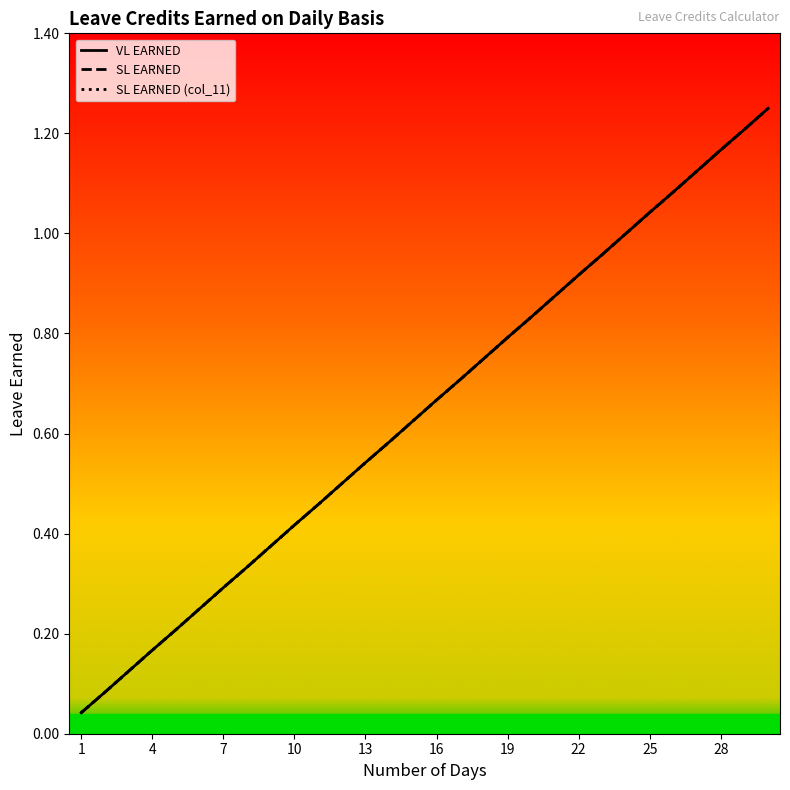

Is the value of SL EARNED (col_11) at 14 greater than the value of SL EARNED at 1?

Yes